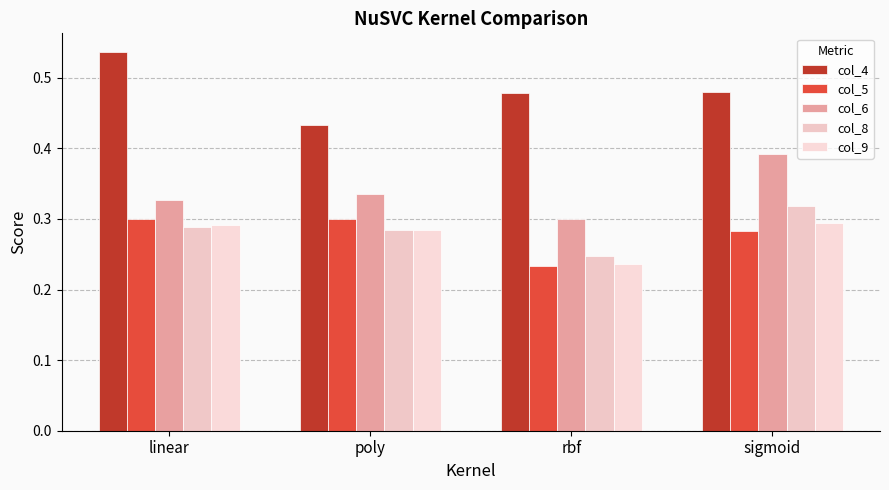

Read the col_9 value at linear.

0.3